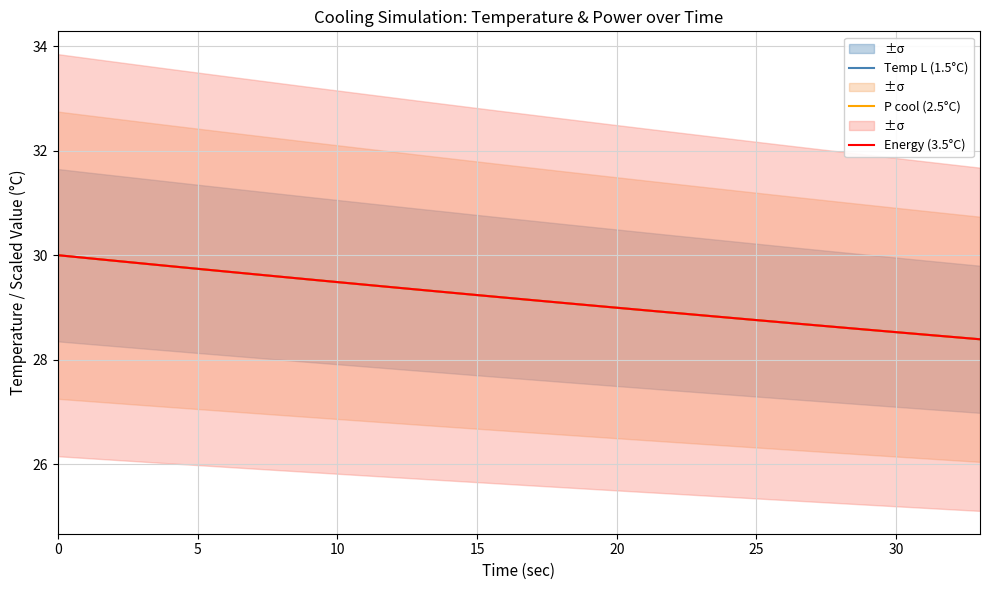

True or false: P cool (2.5°C) has a value of 6.7 at 21.

False